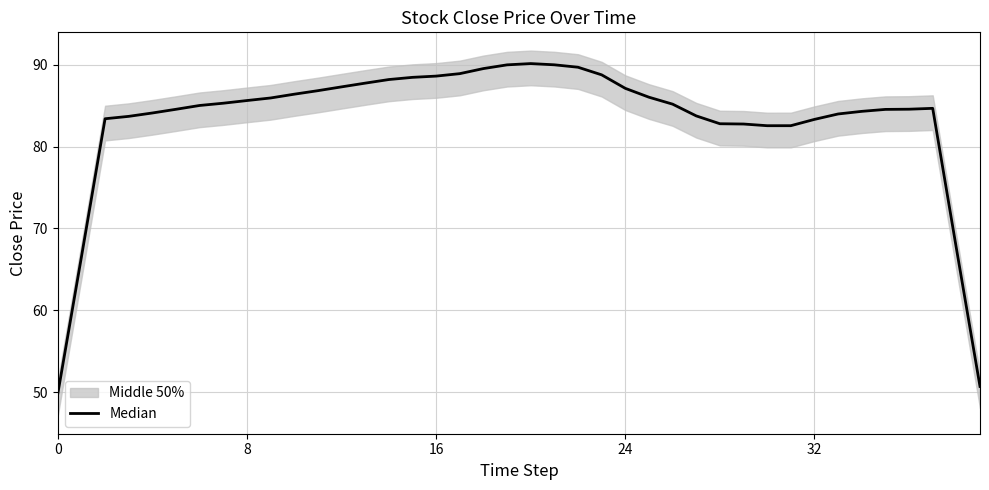

How many points are higher than both their immediate neighbors (excluding endpoints)?

2